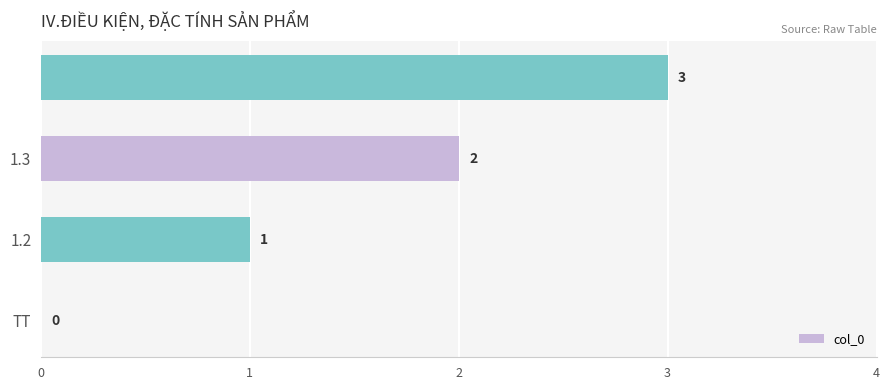

What is the greatest value displayed?

3